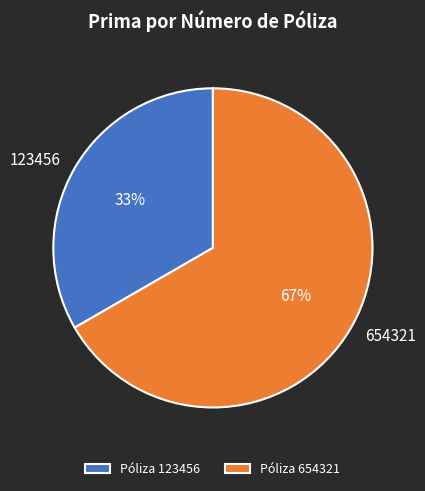

Rank the categories by value from highest to lowest.

654321, 123456